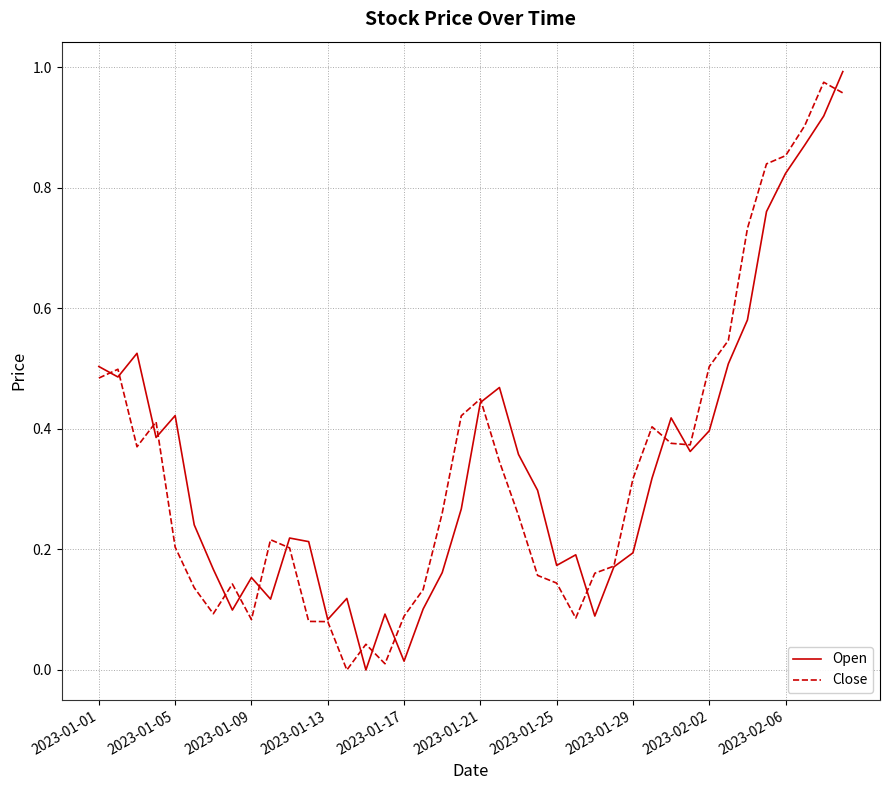

What are all the series names shown in the legend?

Open, Close